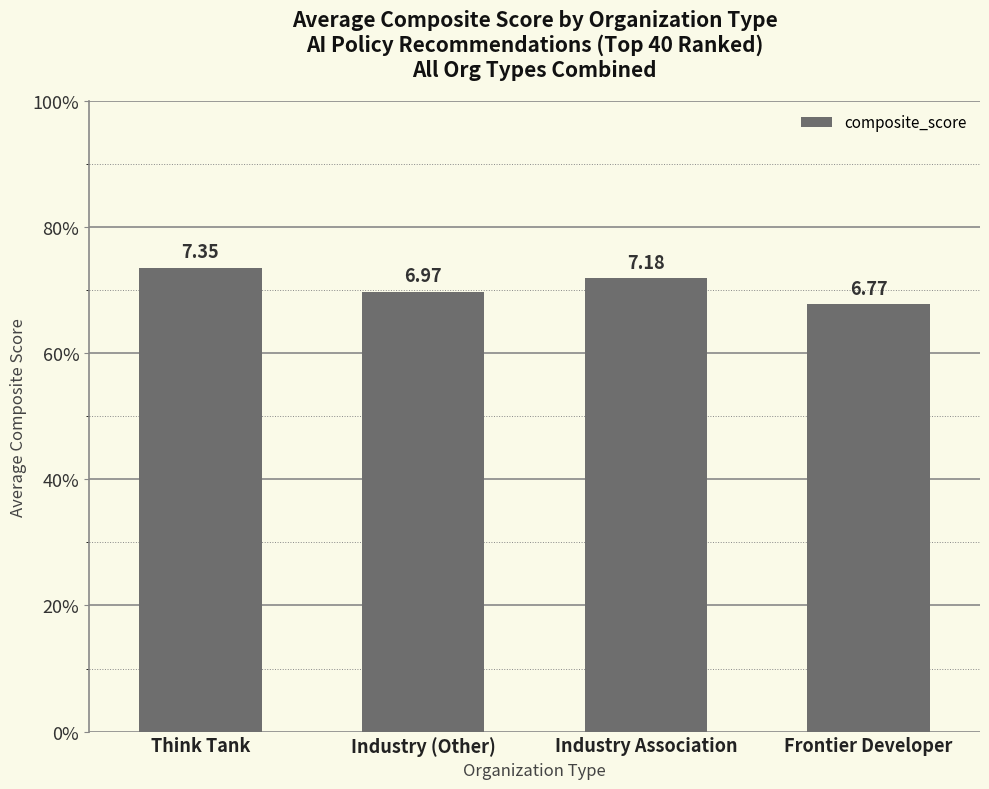

Rank the categories by value from lowest to highest.

Frontier Developer, Industry (Other), Industry Association, Think Tank